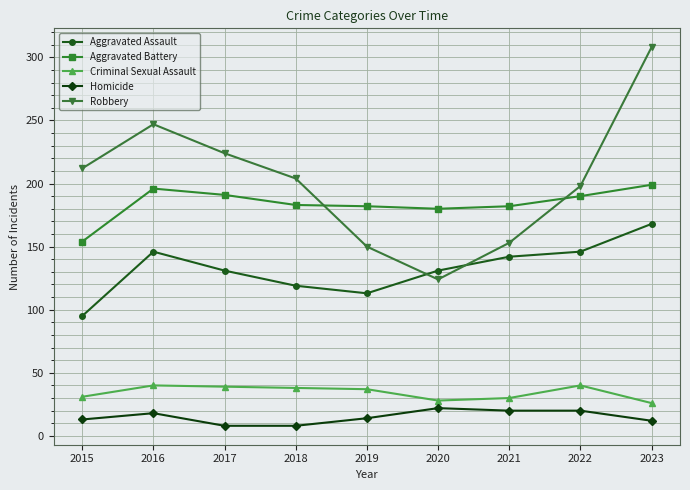

Is the value of Criminal Sexual Assault at 2021 greater than the value of Homicide at 2017?

Yes